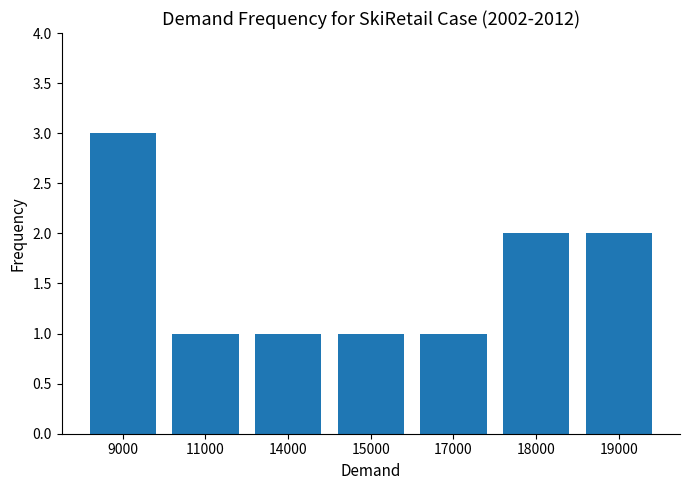

What is the value of the 6th bar from the left?

2